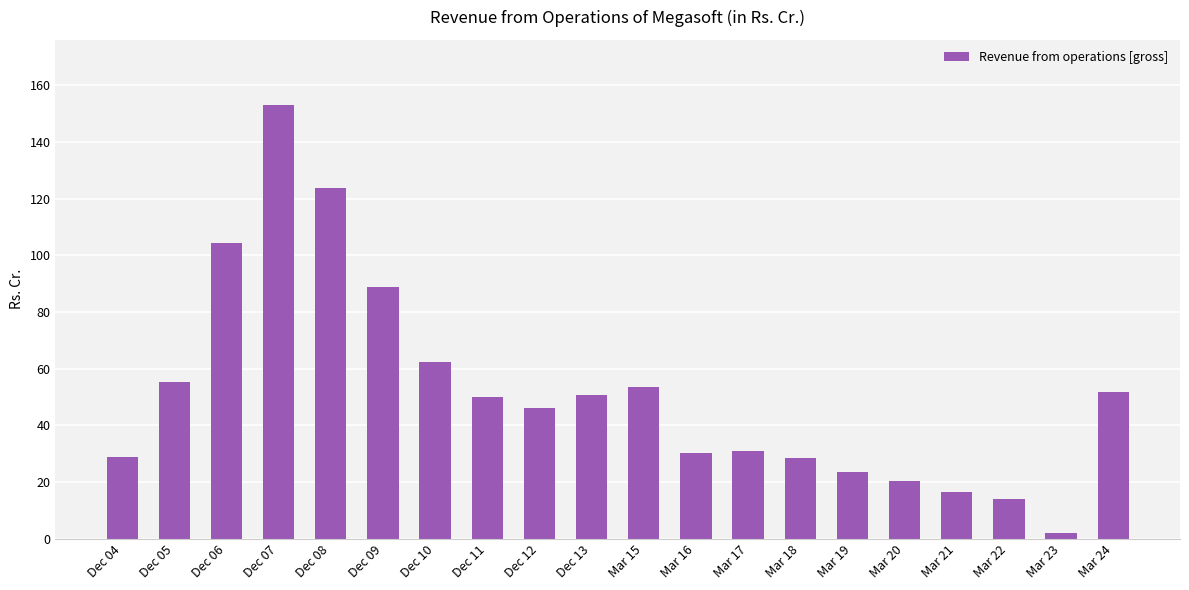

Does the chart contain stacked bars?

No